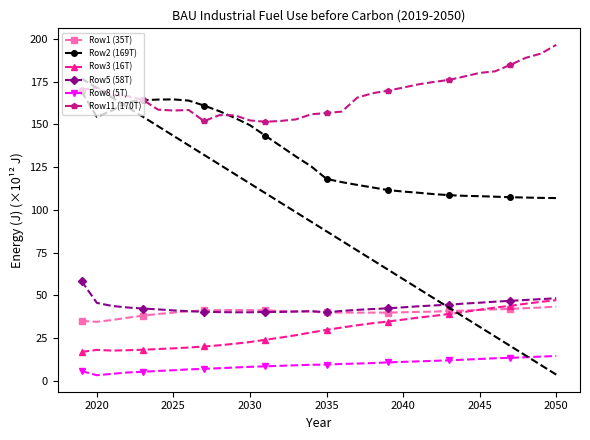

How many distinct data groups are displayed?

6